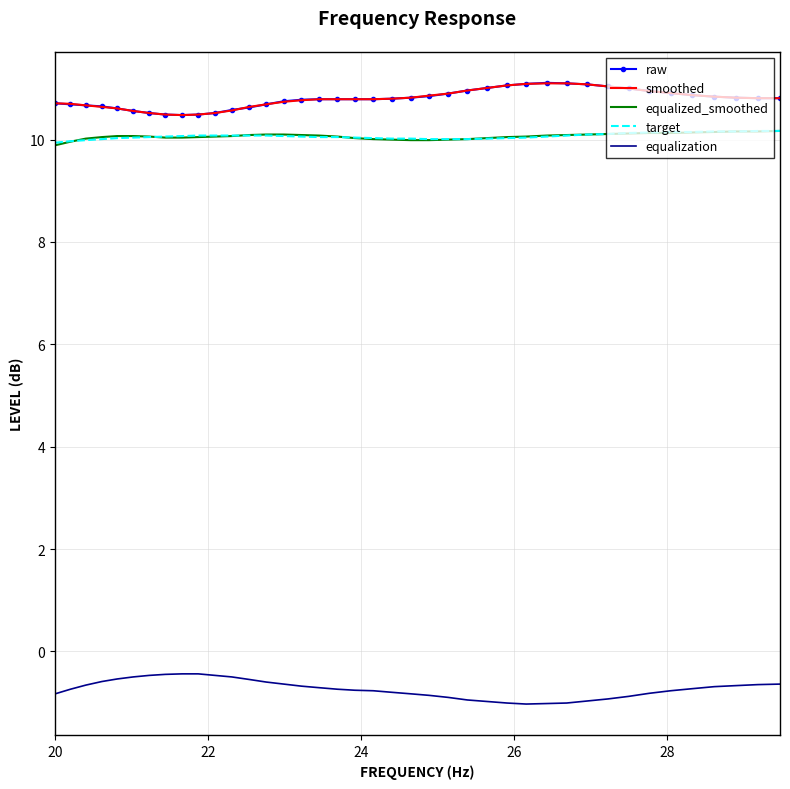

True or false: equalization and raw intersect in this chart.

False